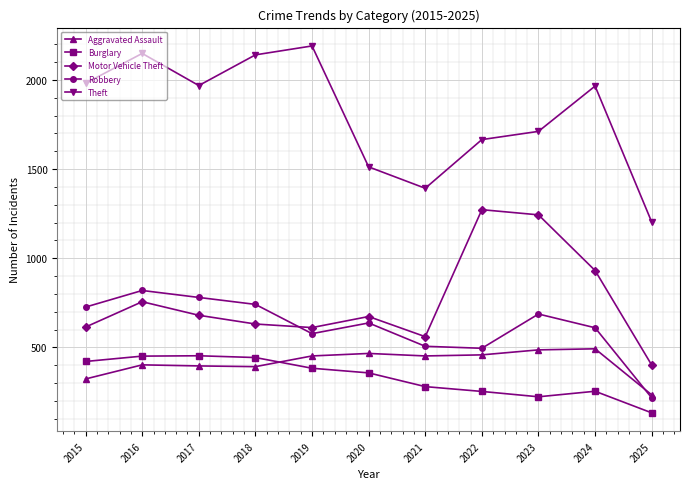

Which series has the largest range (max minus min)?

Theft